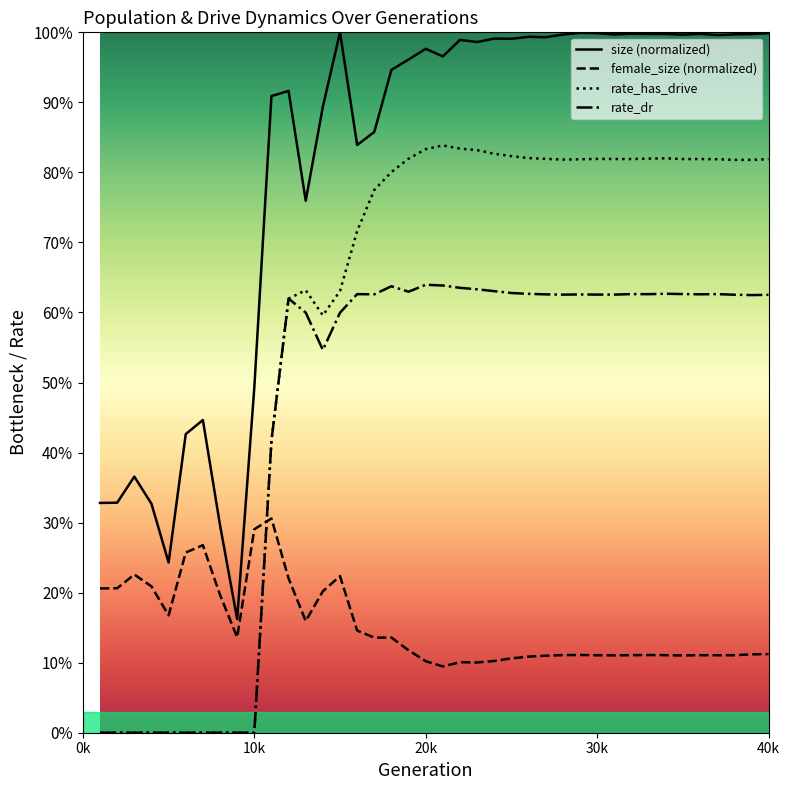

What are all the series names shown in the legend?

size (normalized), female_size (normalized), rate_has_drive, rate_dr